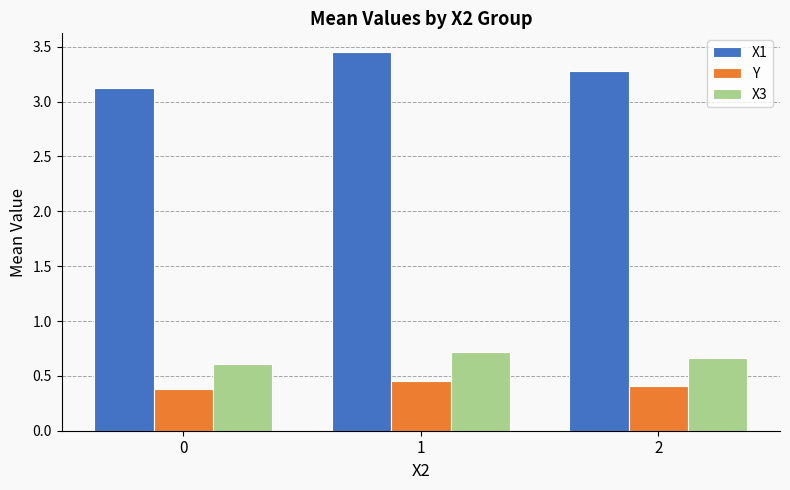

Rank the series by their maximum value, from lowest to highest.

Y, X3, X1